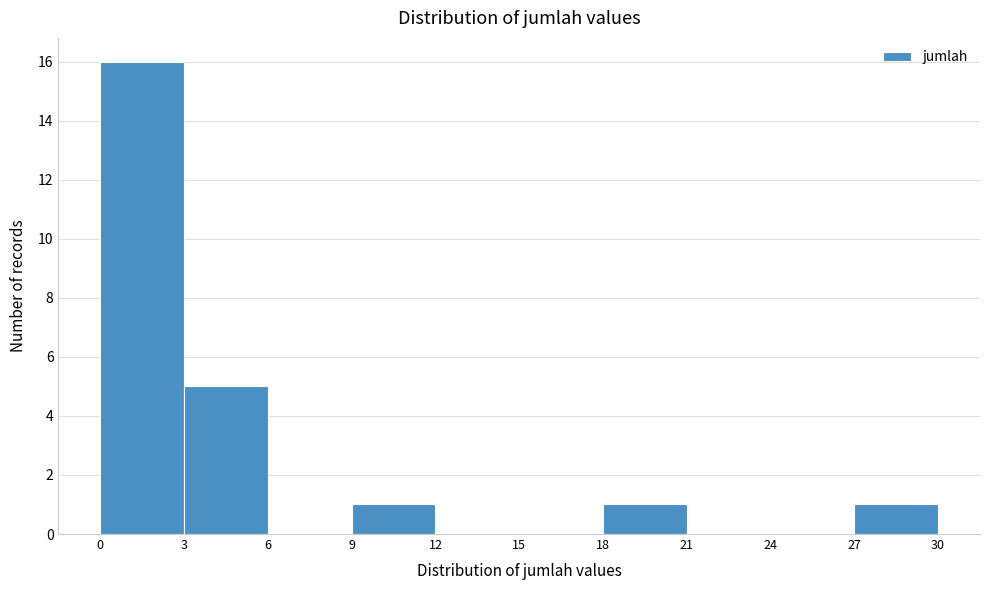

What is the height of the bar covering 3 to 6 on the x-axis? The values are not printed on the chart, so give them approximately, as read against the axis.

5